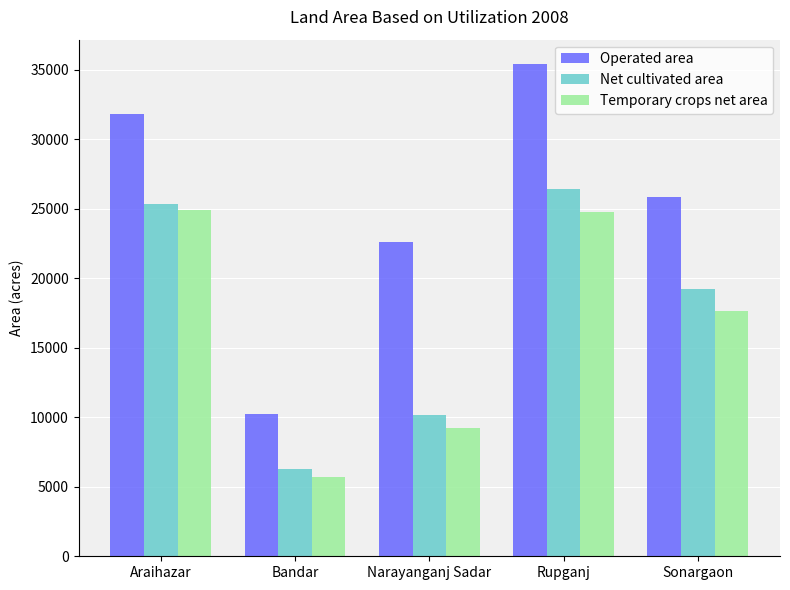

What is the label of the 5th bar from the left?

Sonargaon